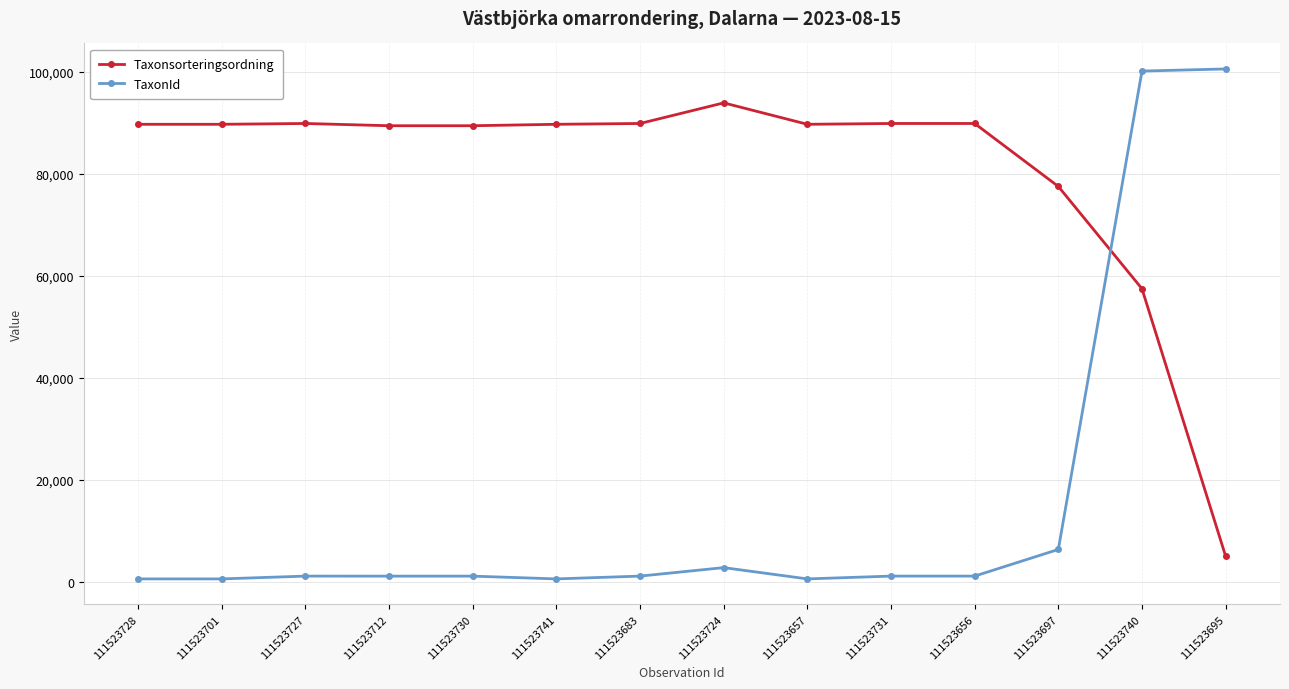

What is the total value across all series at 111523728?

90344